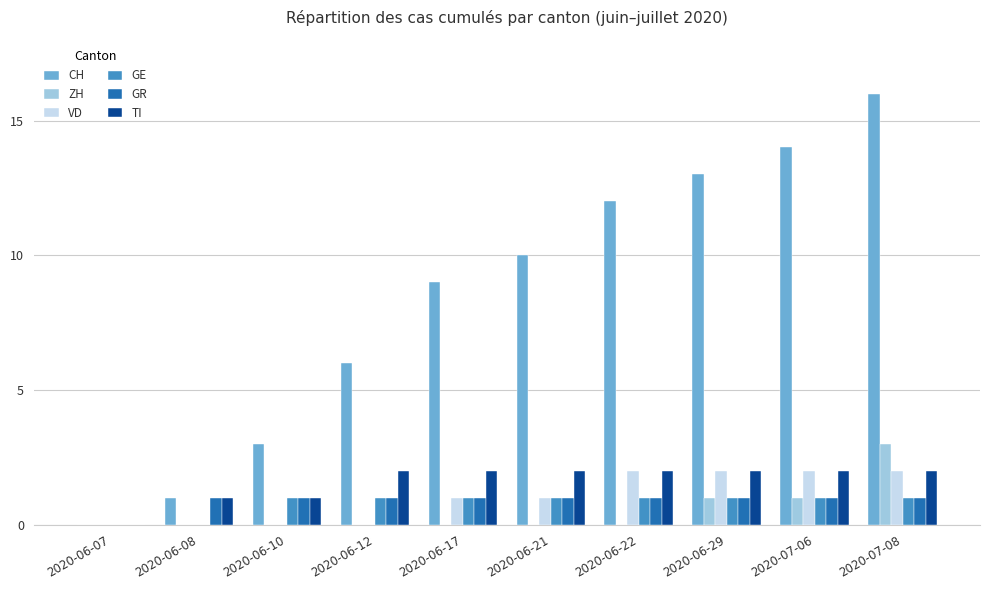

What is the sum of all ZH values?

5